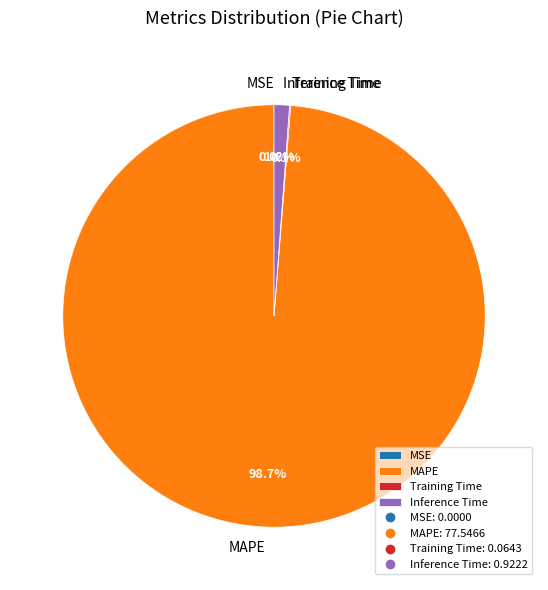

Between Inference Time and MAPE, which is larger?

MAPE